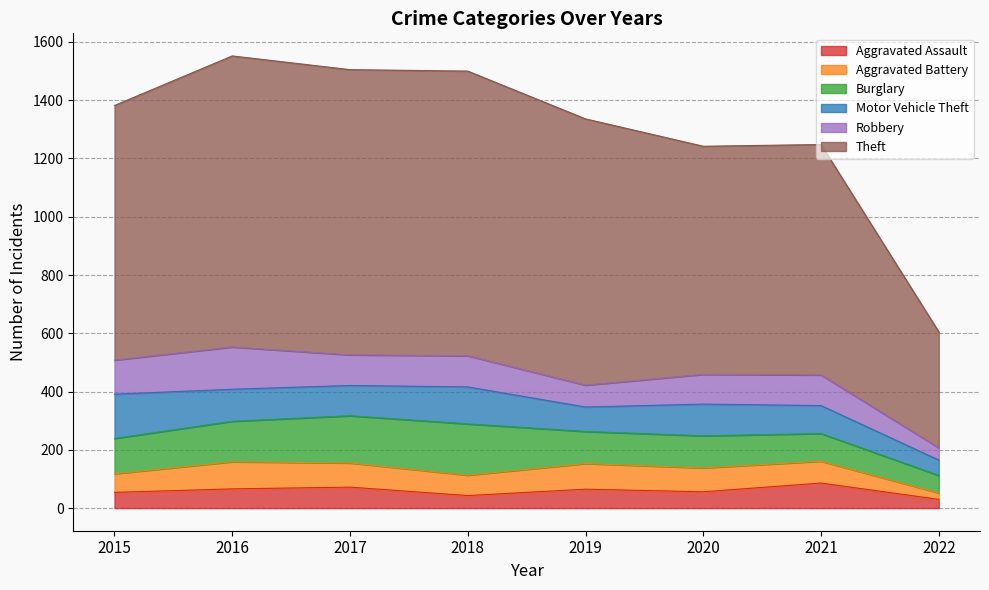

Reading left to right, list all the values displayed in this chart.

Aggravated Assault: 54	66	72	43	65	56	86	30
Aggravated Battery: 64	93	83	70	88	82	75	22
Burglary: 121	139	162	176	110	110	95	60
Motor Vehicle Theft: 152	110	104	127	84	109	96	53
Robbery: 117	145	105	107	75	102	105	42
Theft: 874	999	979	977	914	783	791	398